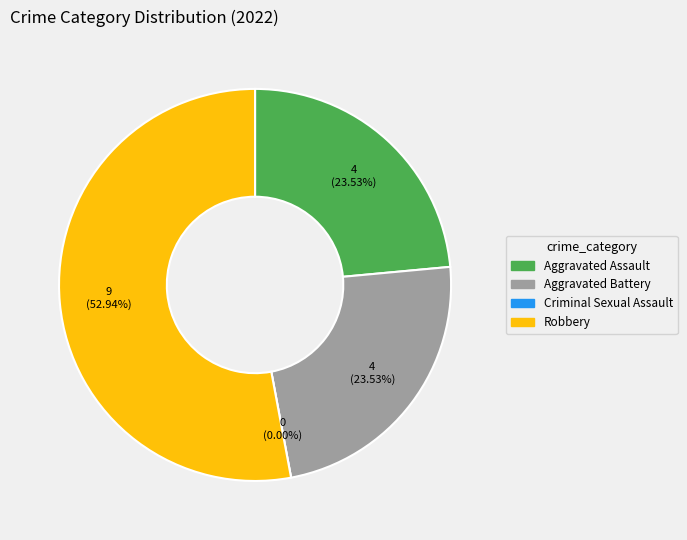

The Aggravated Assault slice represents 24% of the pie. True or false?

True